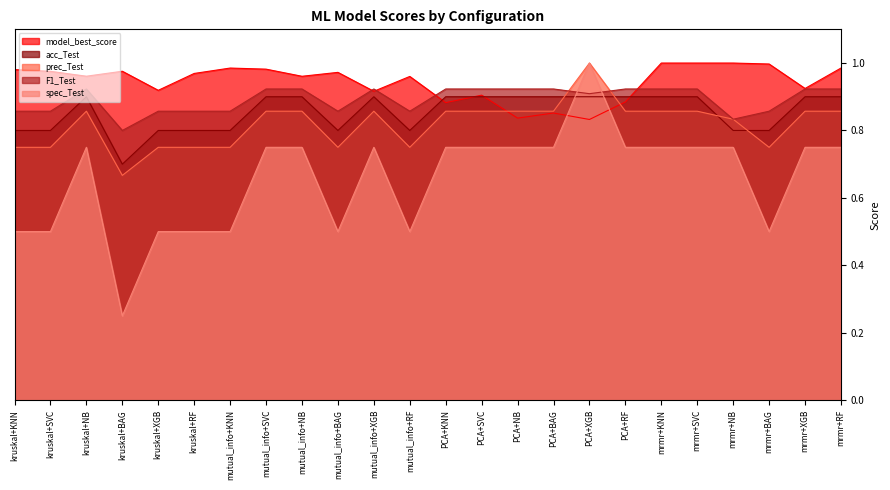

The model_best_score series shows 0.3 at mutual_info+NB. True or false?

False